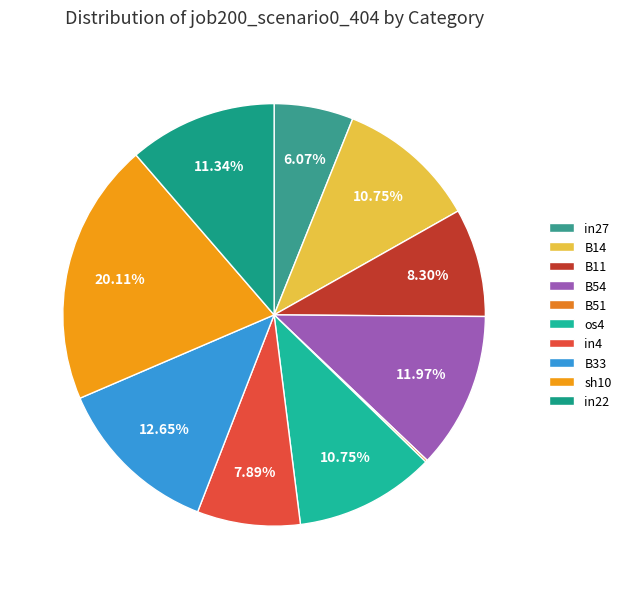

Does B51 represent more than half of the total?

No